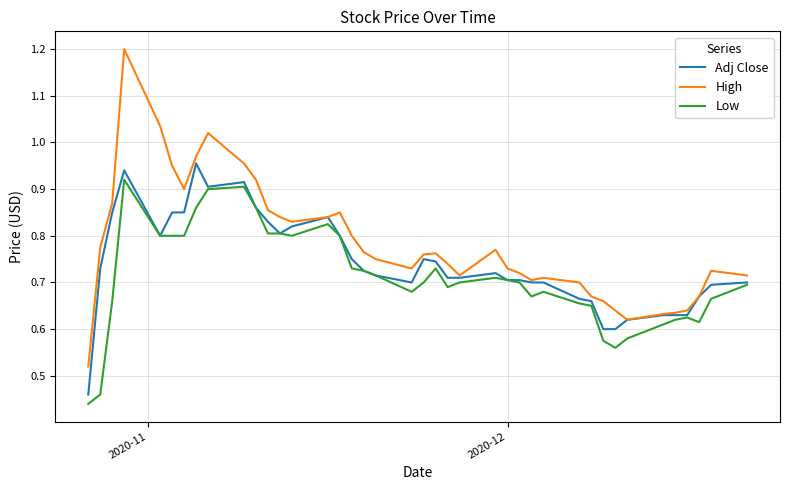

Which series has the largest range (max minus min)?

High